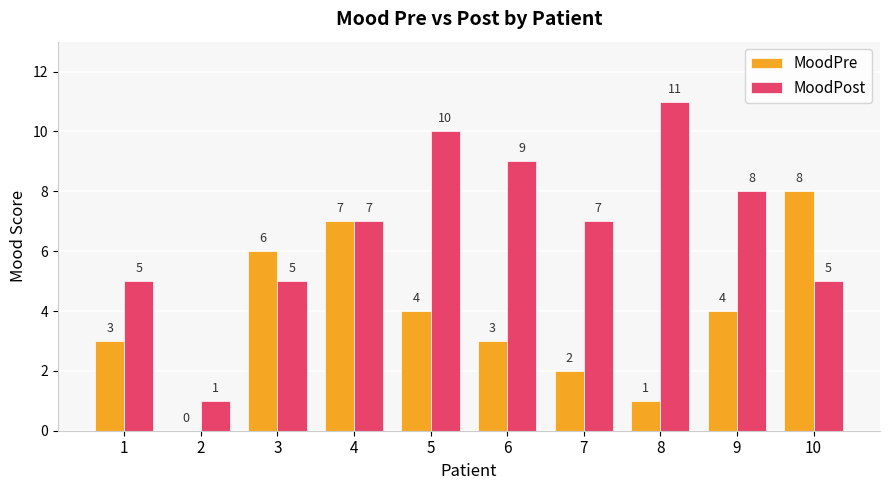

Is the value of MoodPre at 4 greater than the value of MoodPost at 3?

Yes